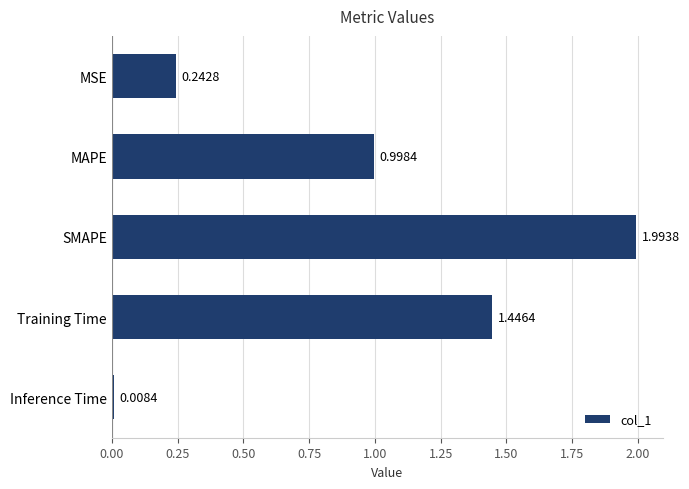

How many bars are there in total?

5